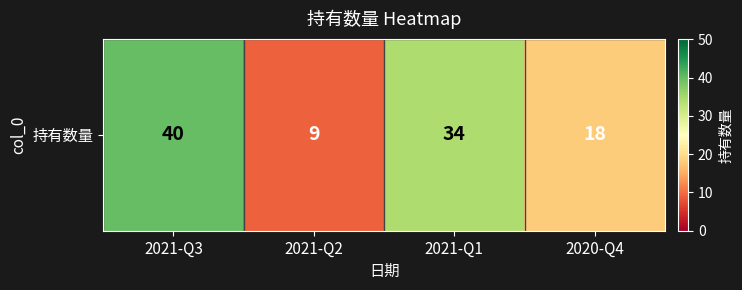

Count the number of data series in this chart.

1